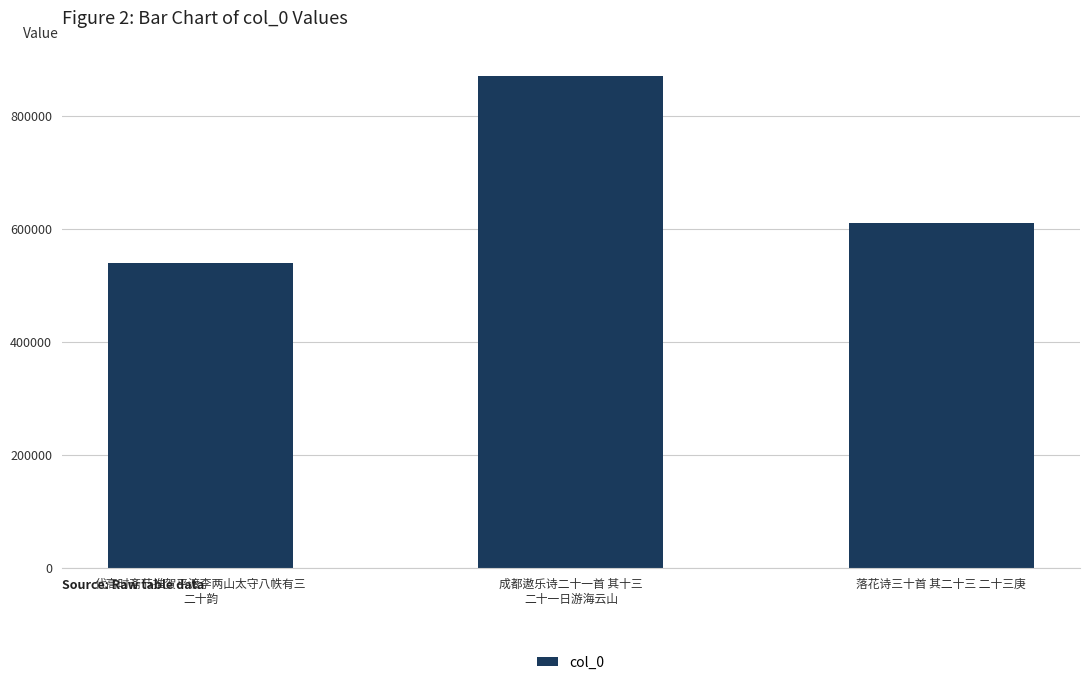

Rank the categories by value from highest to lowest.

成都遨乐诗二十一首 其十三
二十一日游海云山, 落花诗三十首 其二十三 二十三庚, 代高时斋节推贺平渡李两山太守八帙有三
二十韵